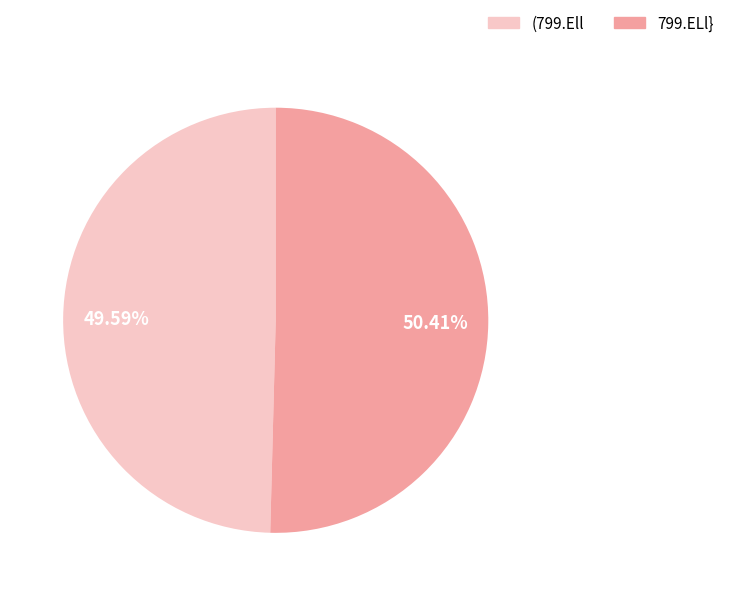

Between 799.ELl} and (799.Ell, which is larger?

799.ELl}